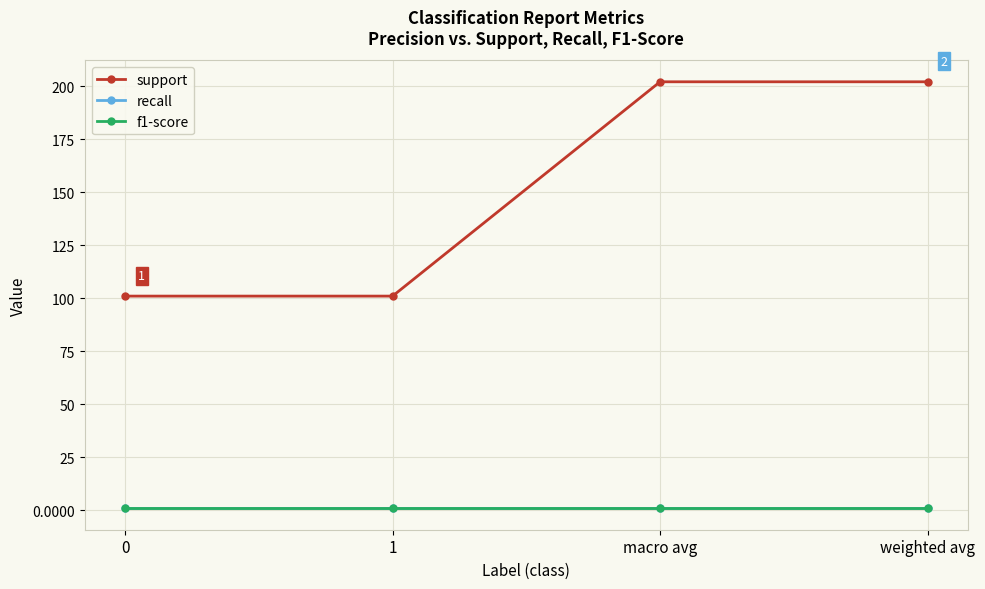

What is the average value of the recall series?

1.0